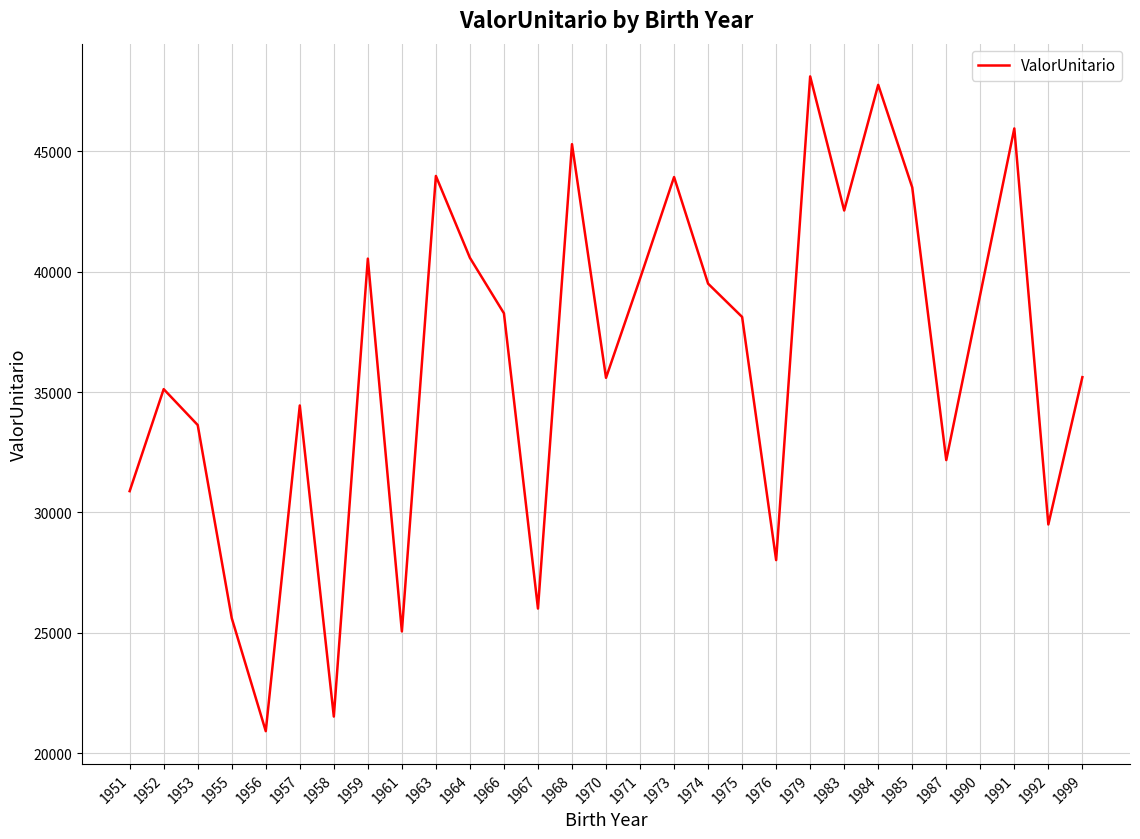

Approximately how many times larger is the value at 1990 compared to 1970?

1.1